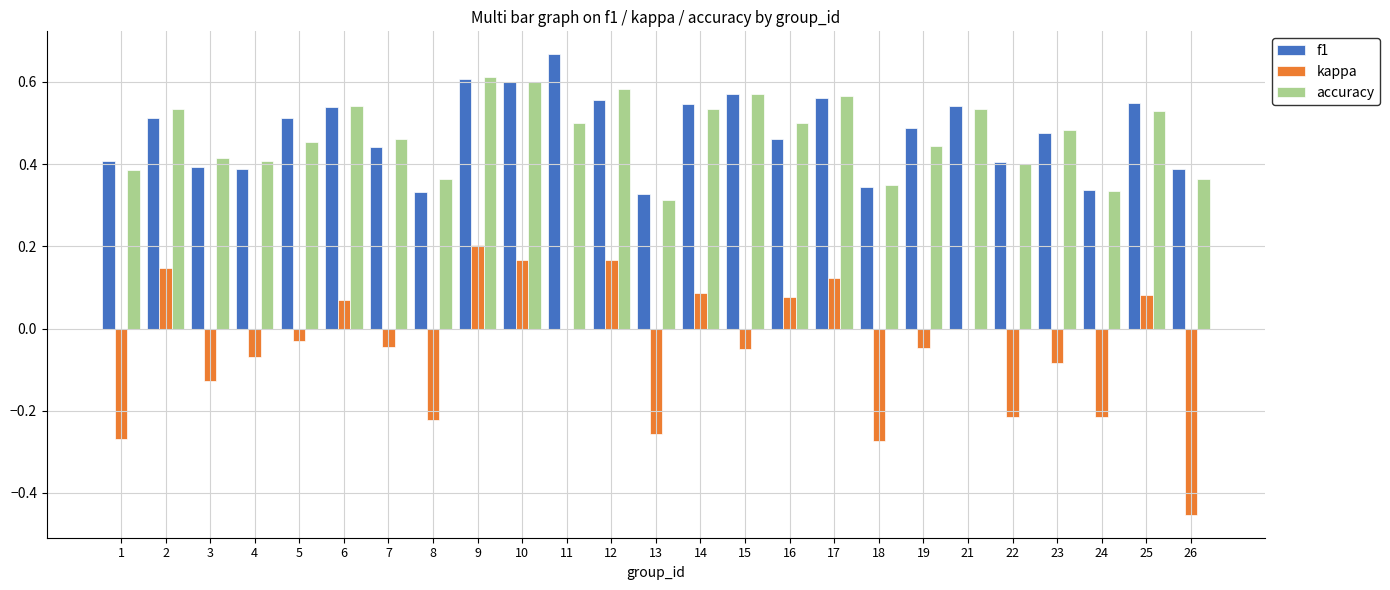

At which label does kappa reach its peak?

9